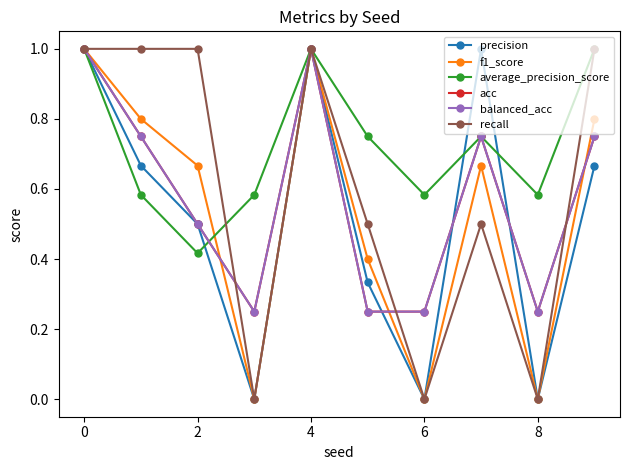

How many interior local valleys does the balanced_acc series have?

2